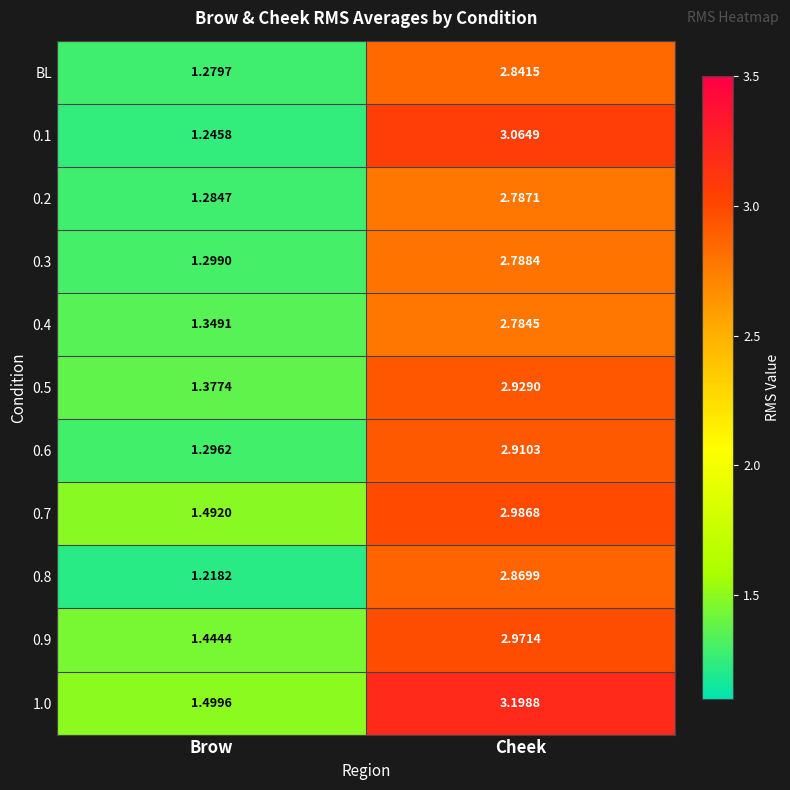

Rank the categories by 0.1 value from lowest to highest.

Brow, Cheek